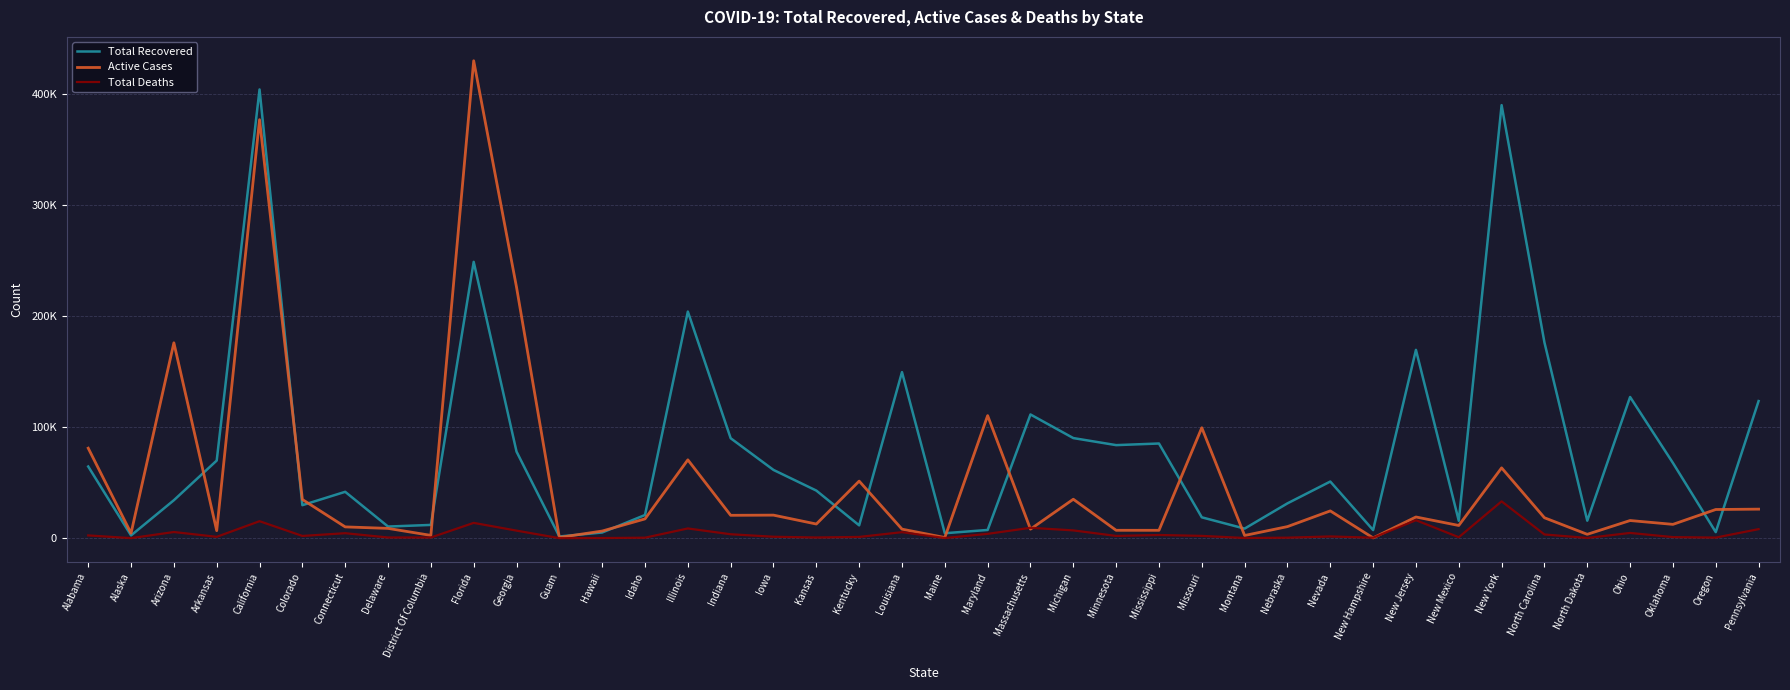

At which label does Active Cases first exceed 17388?

Alabama